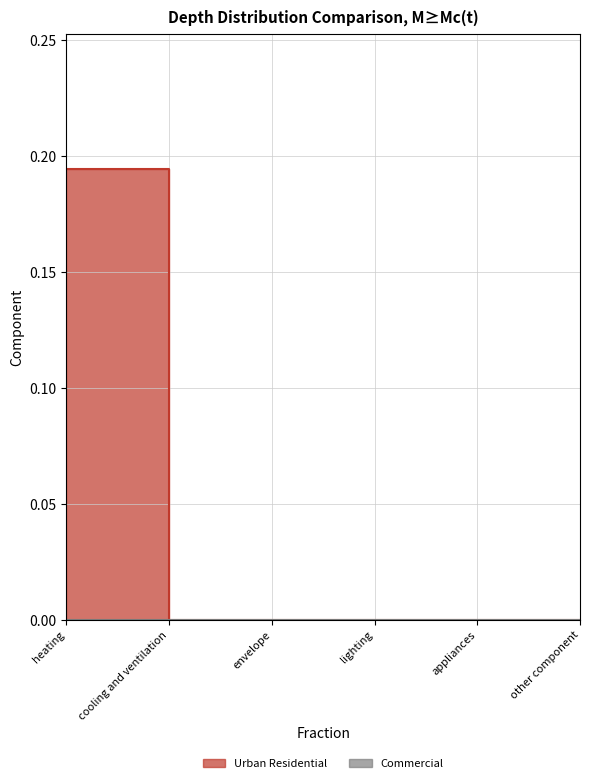

Rank the categories by value from lowest to highest.

cooling and ventilation, envelope, lighting, appliances, other component, heating